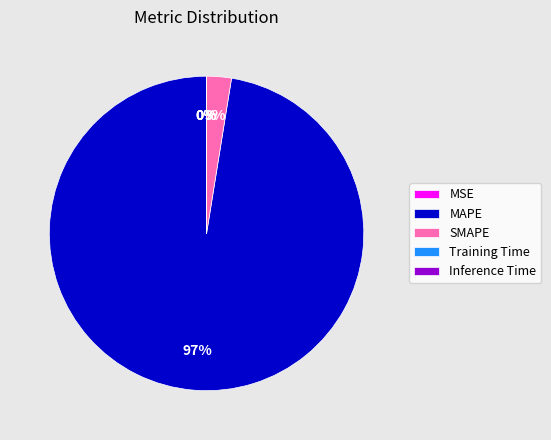

Is it true that MAPE is 91% of the pie?

False